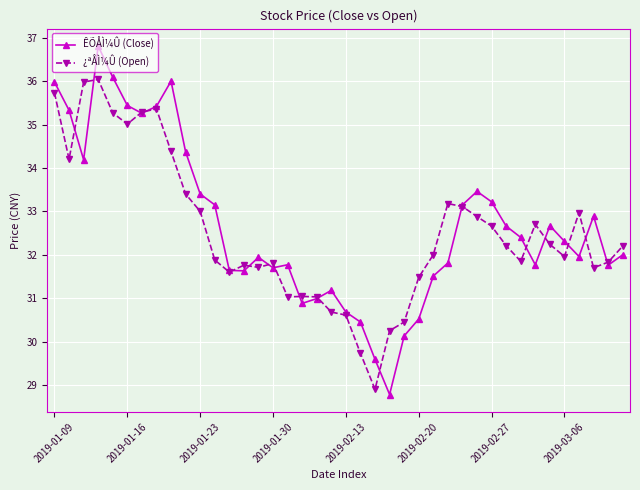

Which series has the largest range (max minus min)?

ÊÕÅÌ¼Û (Close)